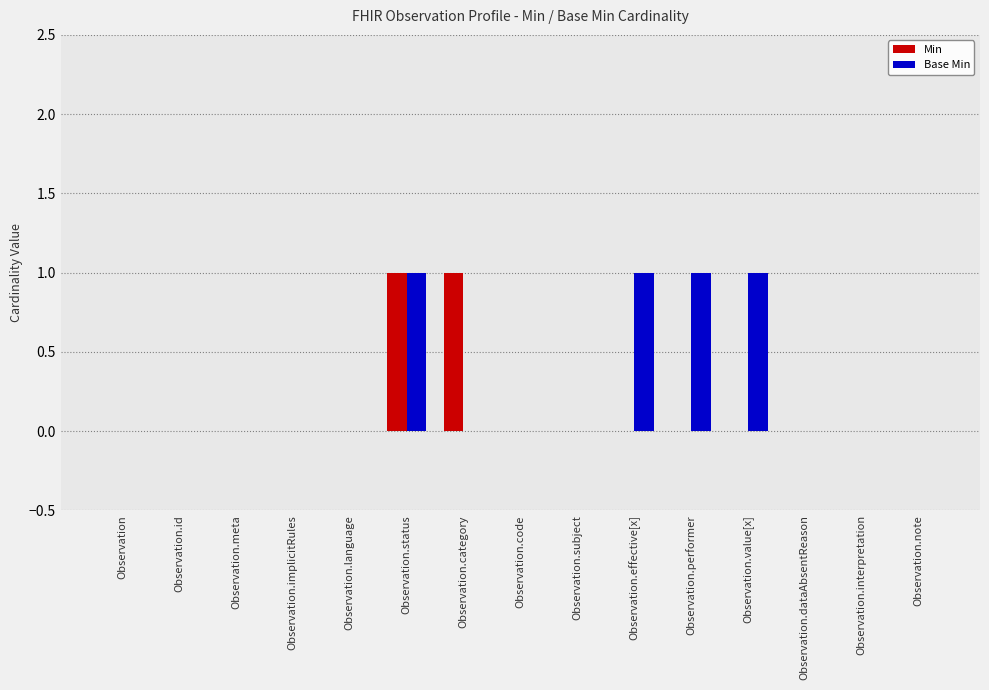

Reading left to right, what are all the values shown in this chart?

Min: Observation=0	Observation.id=0	Observation.meta=0	Observation.implicitRules=0	Observation.language=0	Observation.status=1	Observation.category=1	Observation.code=0	Observation.subject=0	Observation.effective[x]=0	Observation.performer=0	Observation.value[x]=0	Observation.dataAbsentReason=0	Observation.interpretation=0	Observation.note=0
Base Min: Observation=0	Observation.id=0	Observation.meta=0	Observation.implicitRules=0	Observation.language=0	Observation.status=1	Observation.category=0	Observation.code=0	Observation.subject=0	Observation.effective[x]=1	Observation.performer=1	Observation.value[x]=1	Observation.dataAbsentReason=0	Observation.interpretation=0	Observation.note=0